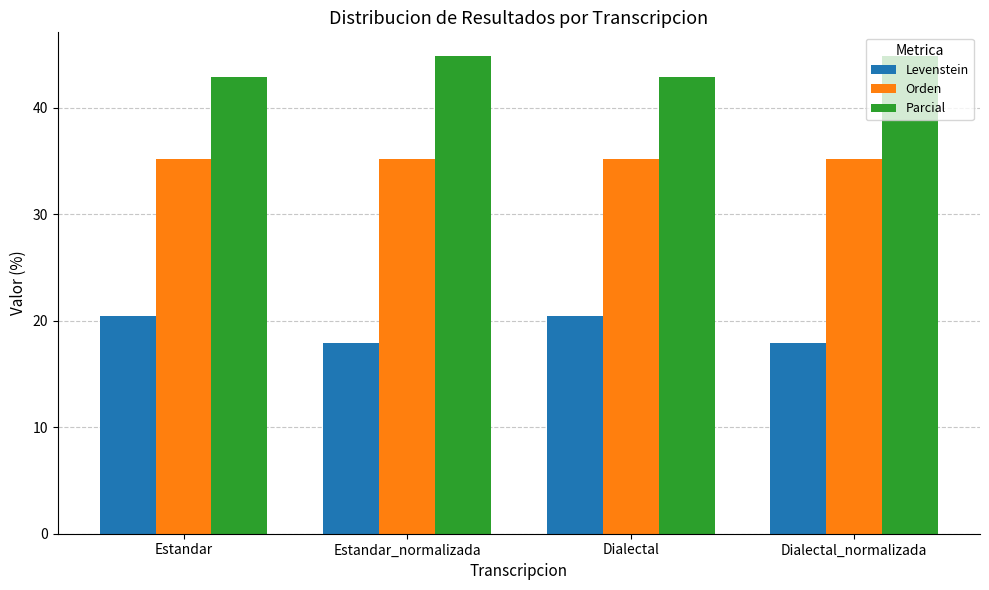

Rank the series by their maximum value, from highest to lowest.

Parcial, Orden, Levenstein